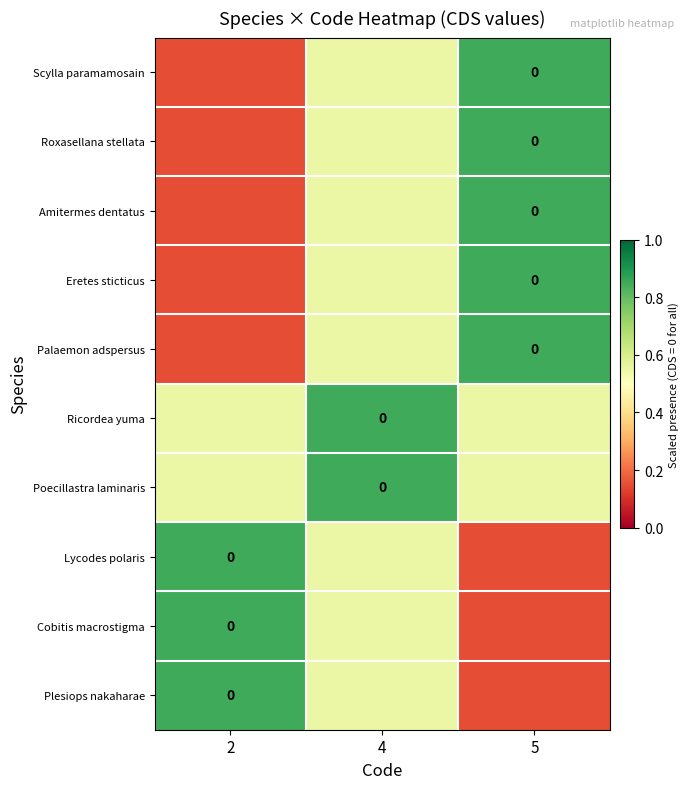

What value does the Cobitis macrostigma series have at 4?

0.6